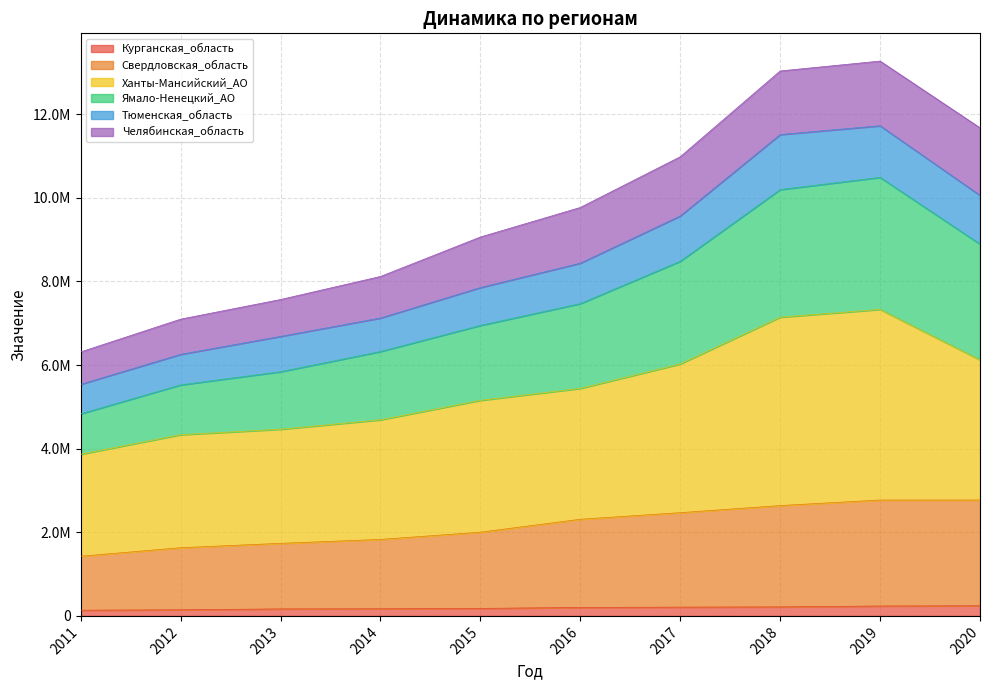

True or false: Свердловская_область has more than 2 points higher than both neighbors.

False